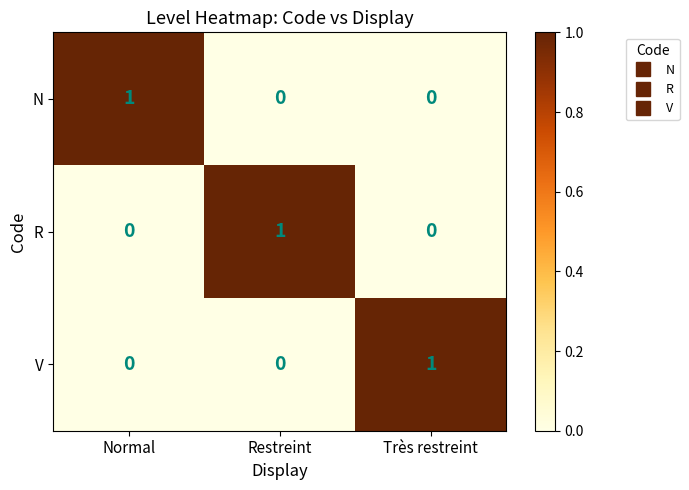

At how many categories does at least one series exceed 0?

3